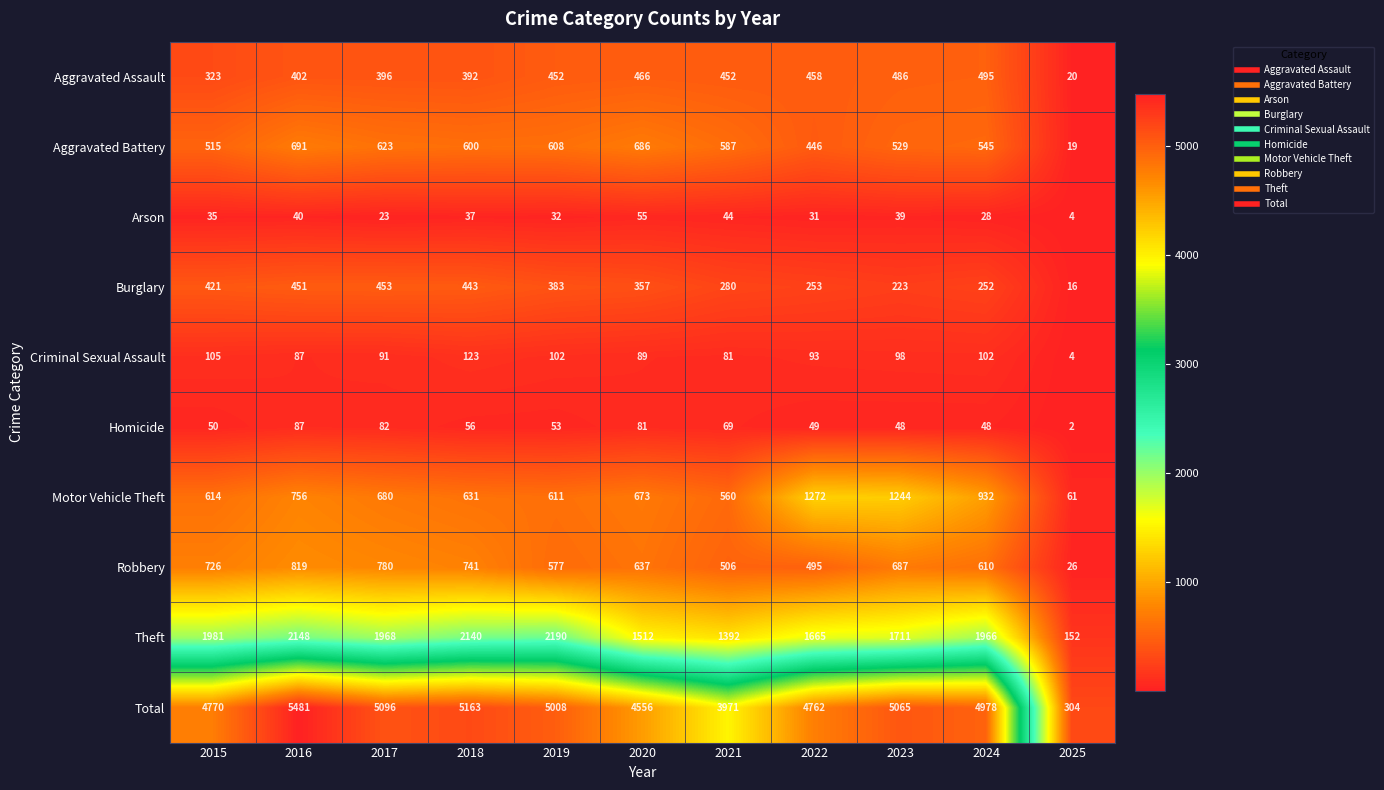

Read the Burglary value at 2020.

357